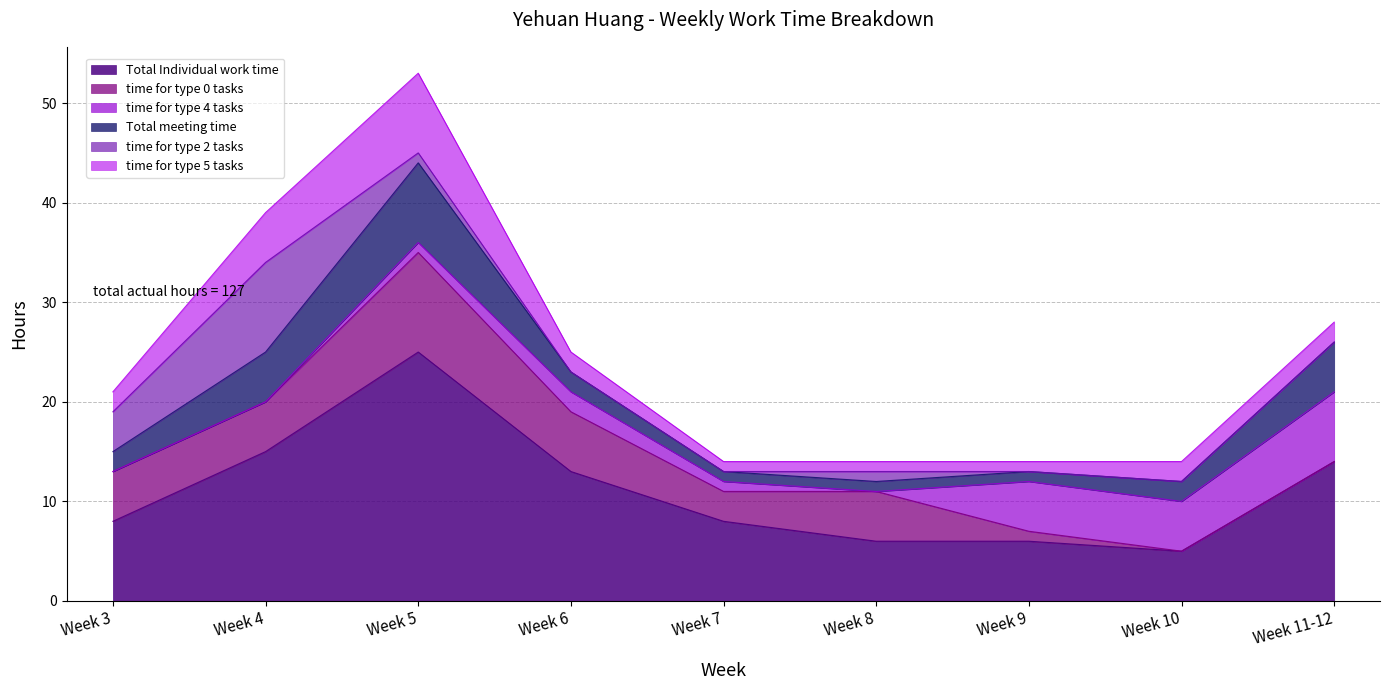

What is the difference between the maximum and minimum values in the time for type 0 tasks series?

10